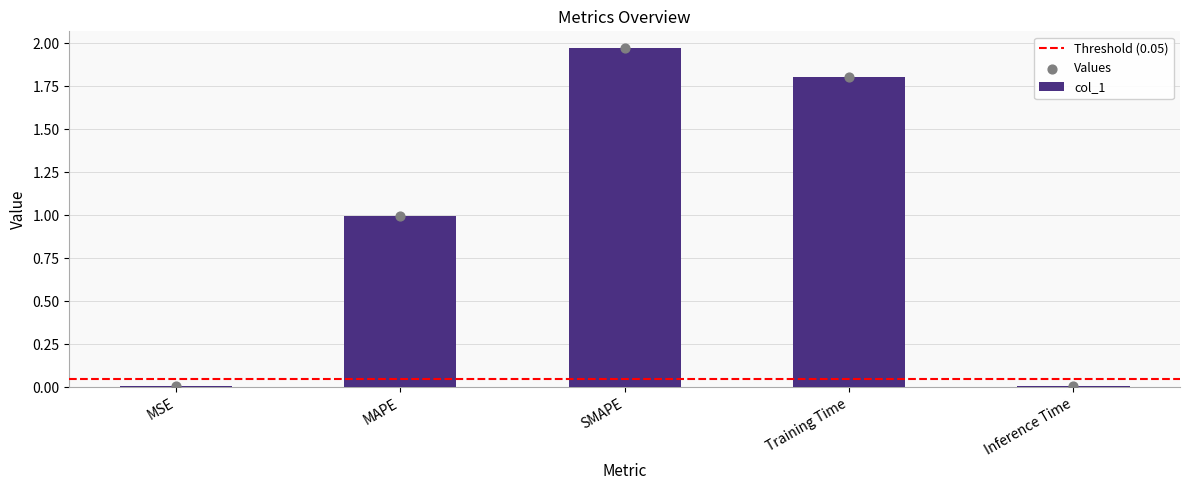

Between Inference Time and MAPE, which is larger?

MAPE